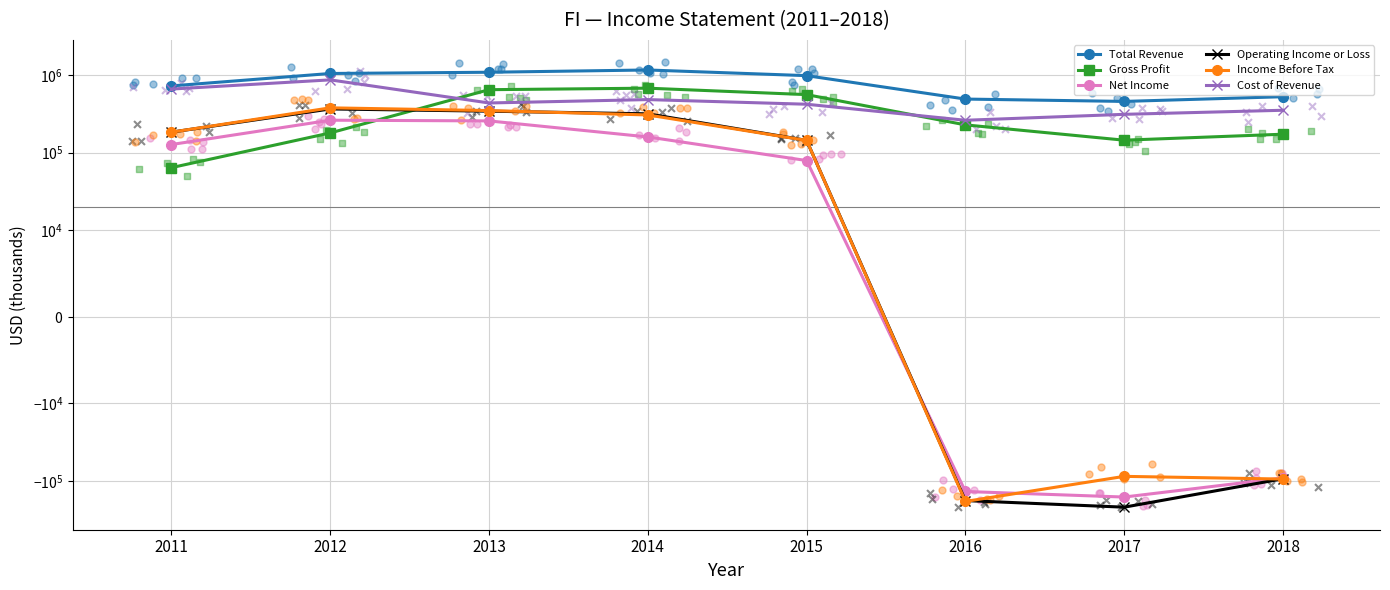

At how many categories does at least one series exceed 192132?

8